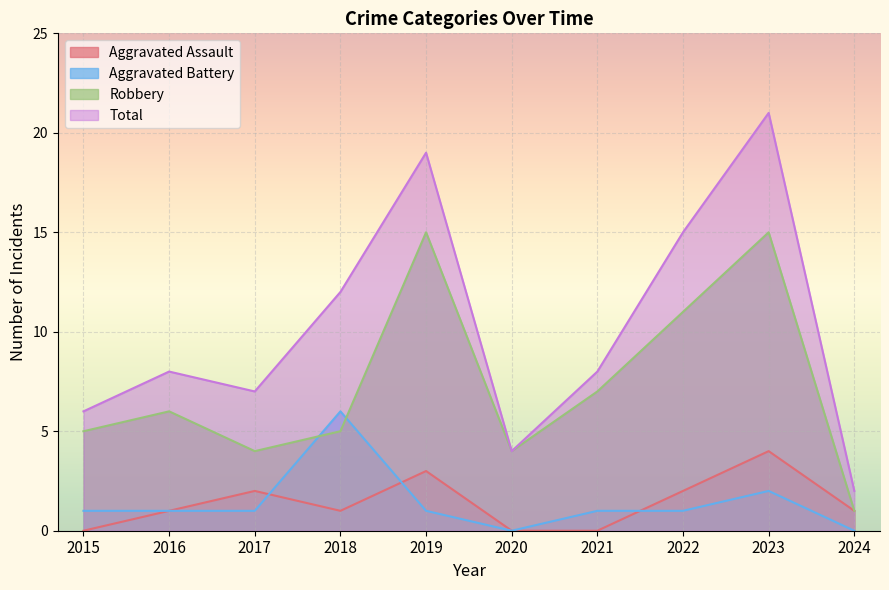

Count the number of categories in the chart.

10